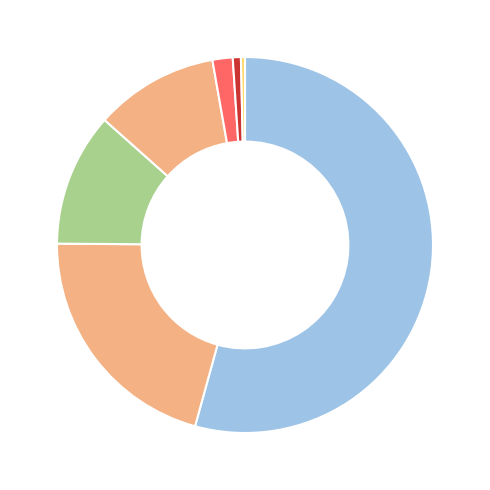

How many segments does this pie chart have?

7